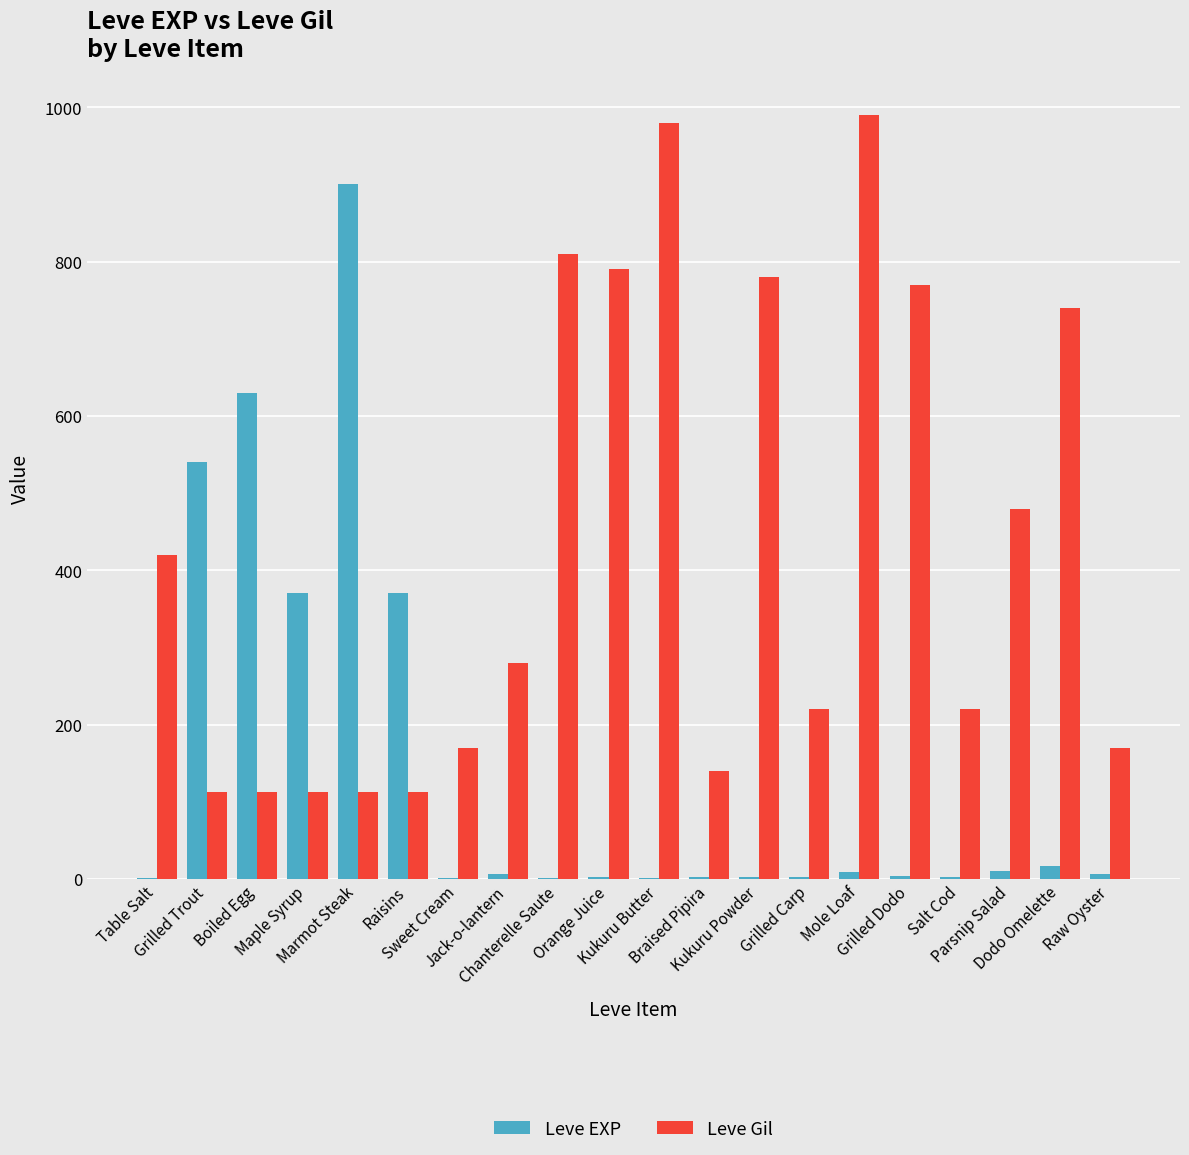

What is the sum of the Leve Gil values at Sweet Cream and Grilled Dodo?

940